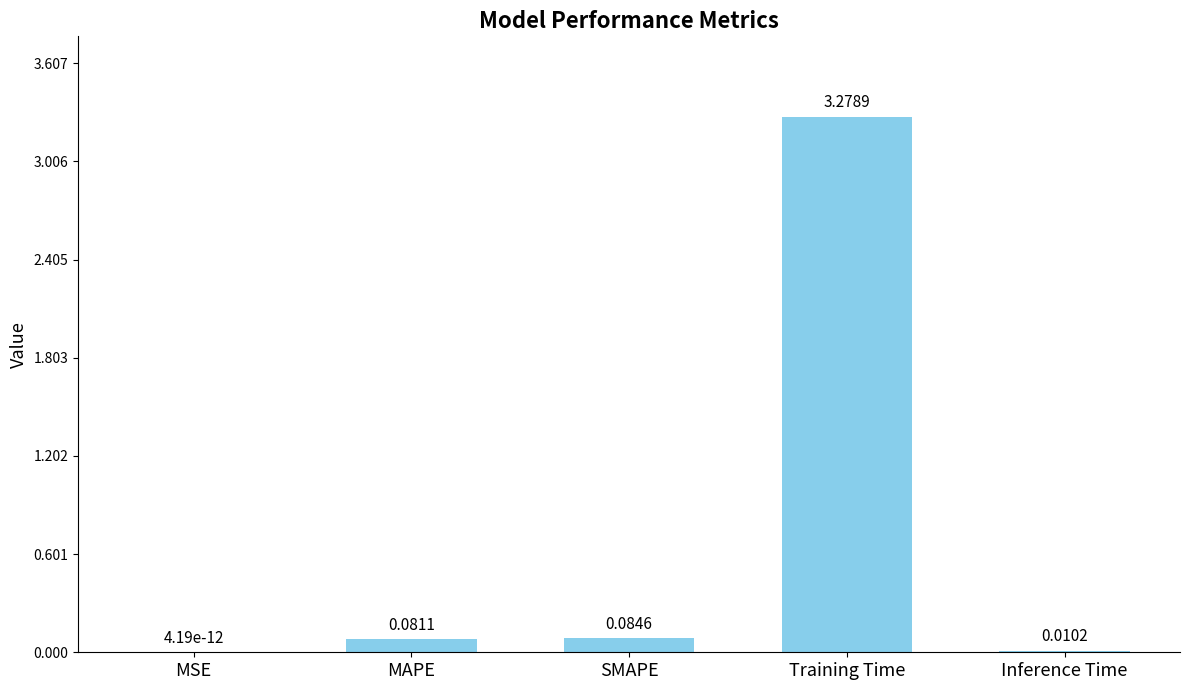

What is the sum of all values?

3.5